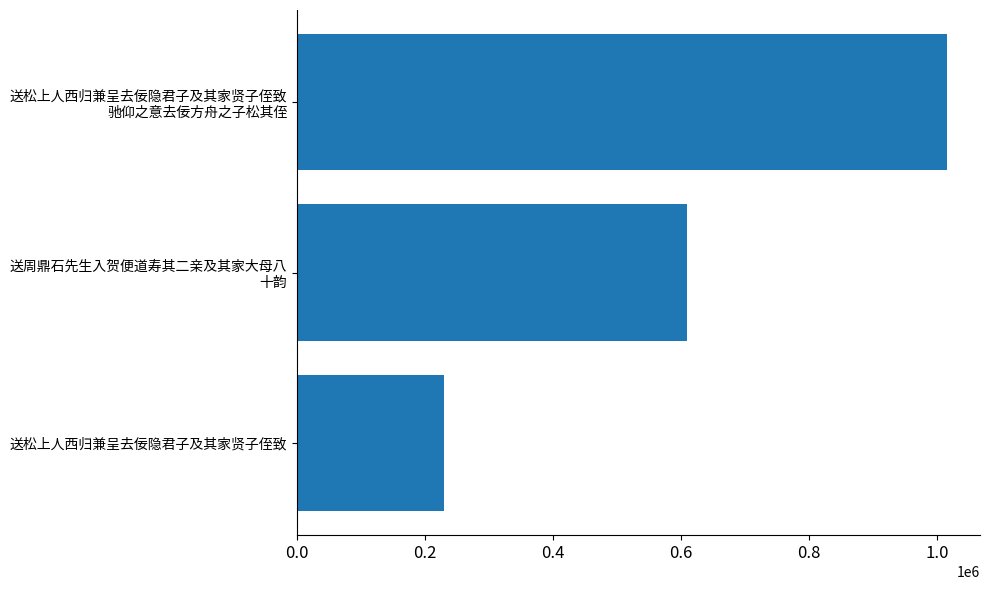

Rank the categories by value from lowest to highest.

送松上人西归兼呈去佞隐君子及其家贤子侄致, 送周鼎石先生入贺便道寿其二亲及其家大母八
十韵, 送松上人西归兼呈去佞隐君子及其家贤子侄致
驰仰之意去佞方舟之子松其侄